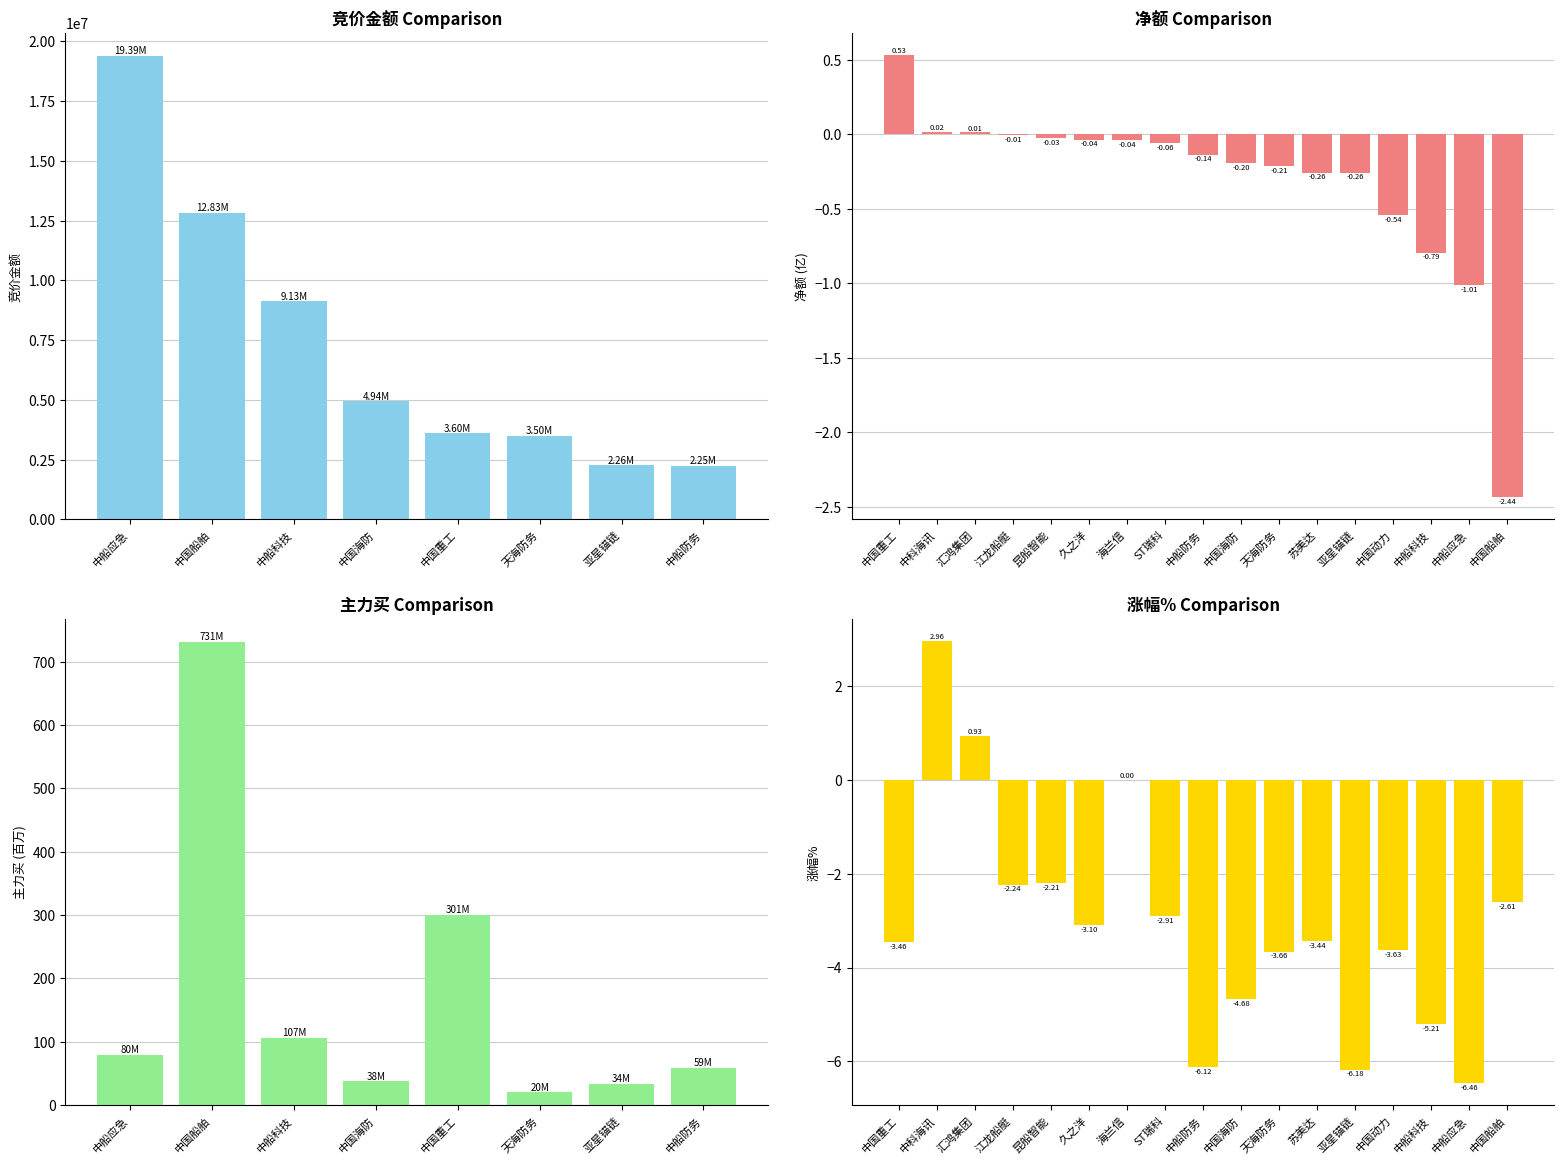

True or false: 涨幅% has a value of -2.2 at 江龙船艇.

True